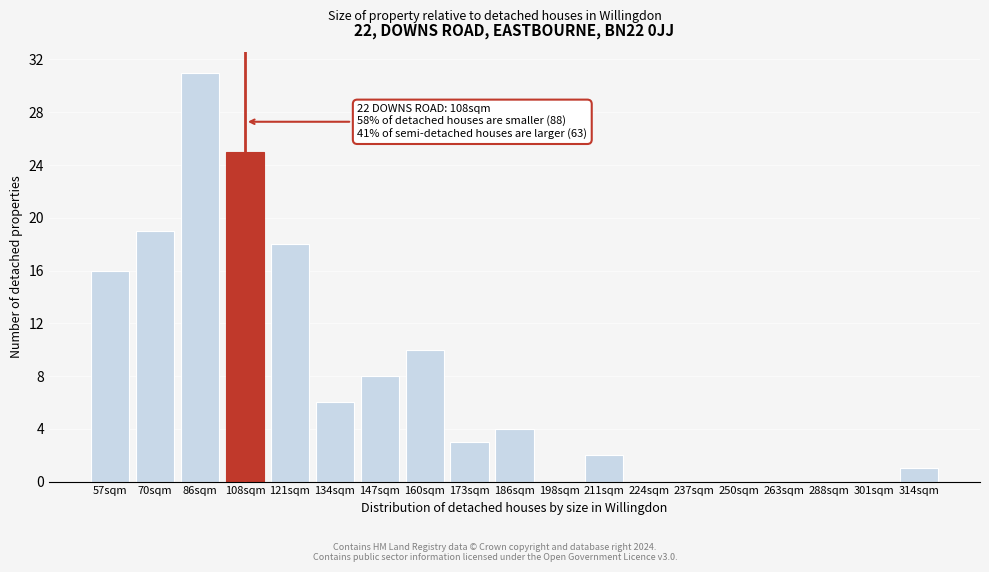

Reading left to right, what are all the values shown in this chart?

57sqm=16	70sqm=19	86sqm=31	108sqm=25	121sqm=18	134sqm=6	147sqm=8	160sqm=10	173sqm=3	186sqm=4	198sqm=0	211sqm=2	224sqm=0	237sqm=0	250sqm=0	263sqm=0	288sqm=0	301sqm=0	314sqm=1